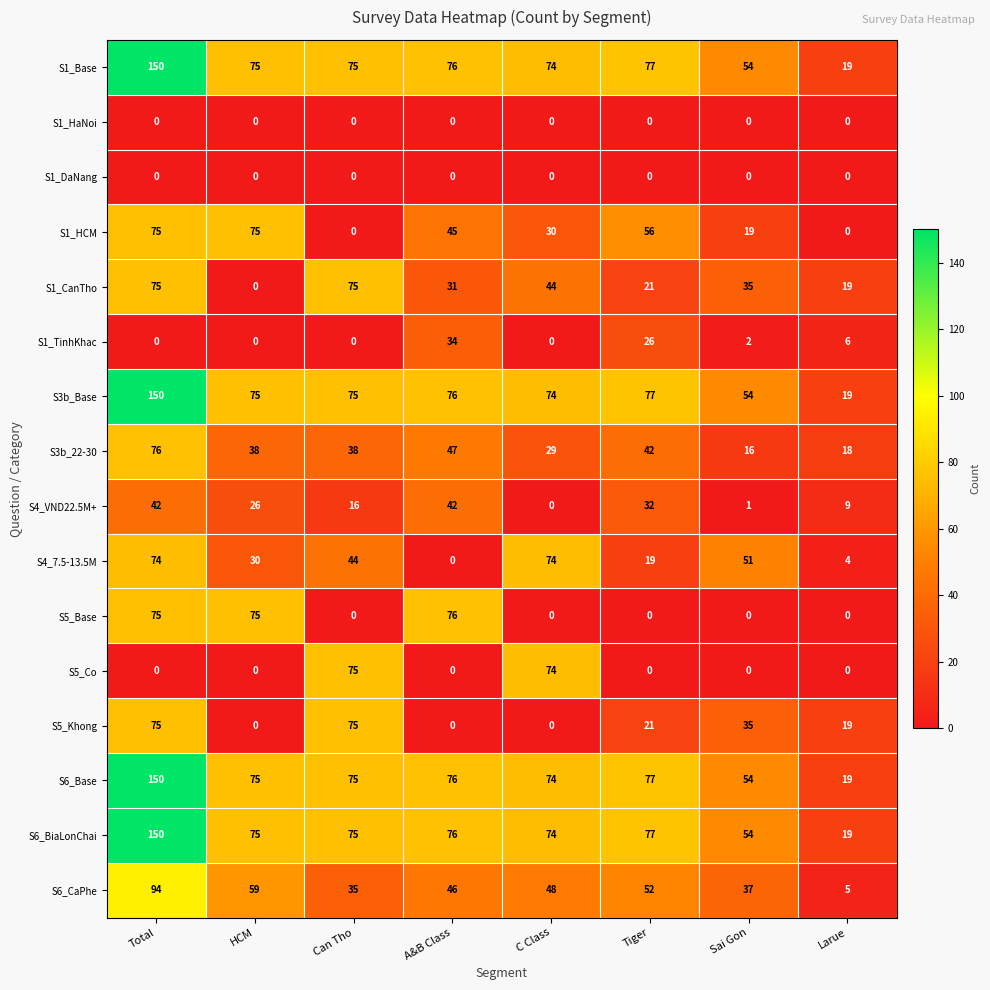

At how many categories does at least one series exceed 96?

1